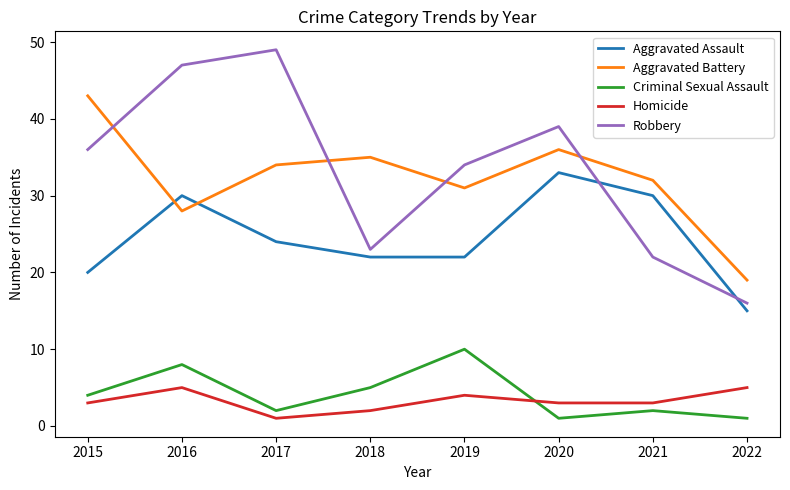

After their last crossing, which series has the higher values: Aggravated Assault or Robbery?

Robbery